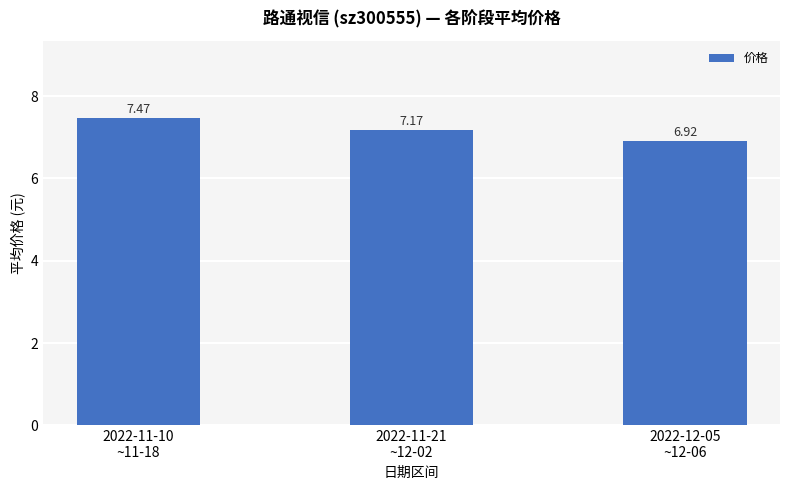

Reading left to right, list all the values displayed in this chart.

7.5	7.2	6.9